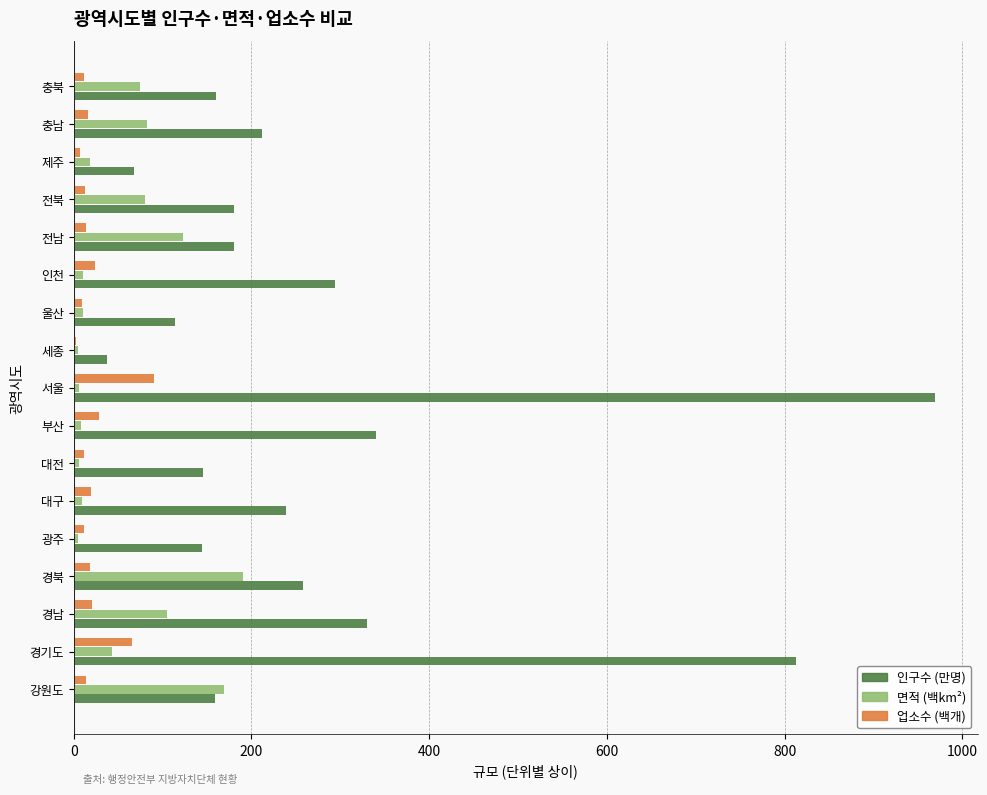

Is the value of 업소수 (백개) at 대전 greater than the value of 인구수 (만명) at 제주?

No